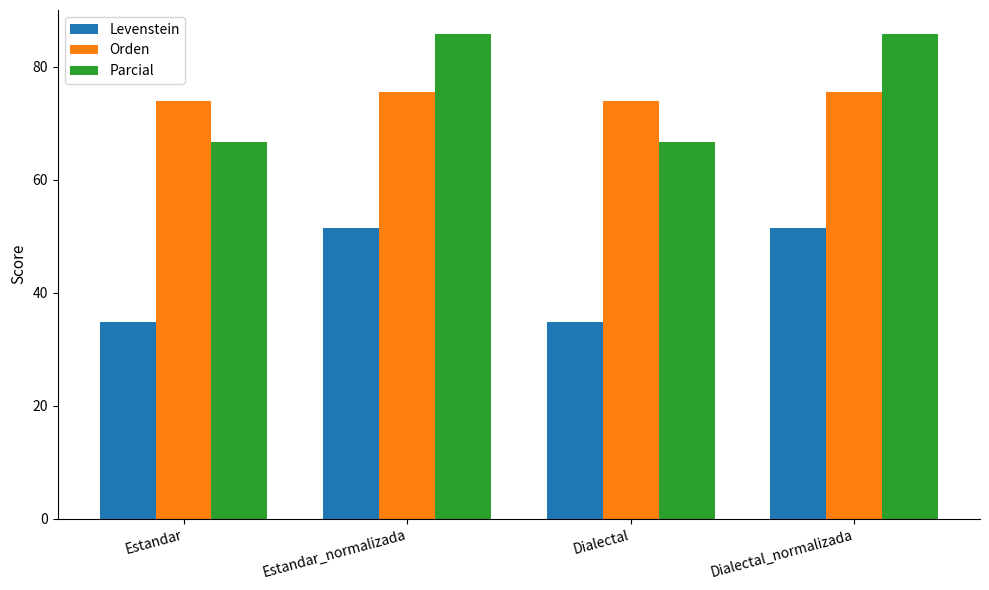

Which series has the largest total across all categories?

Parcial